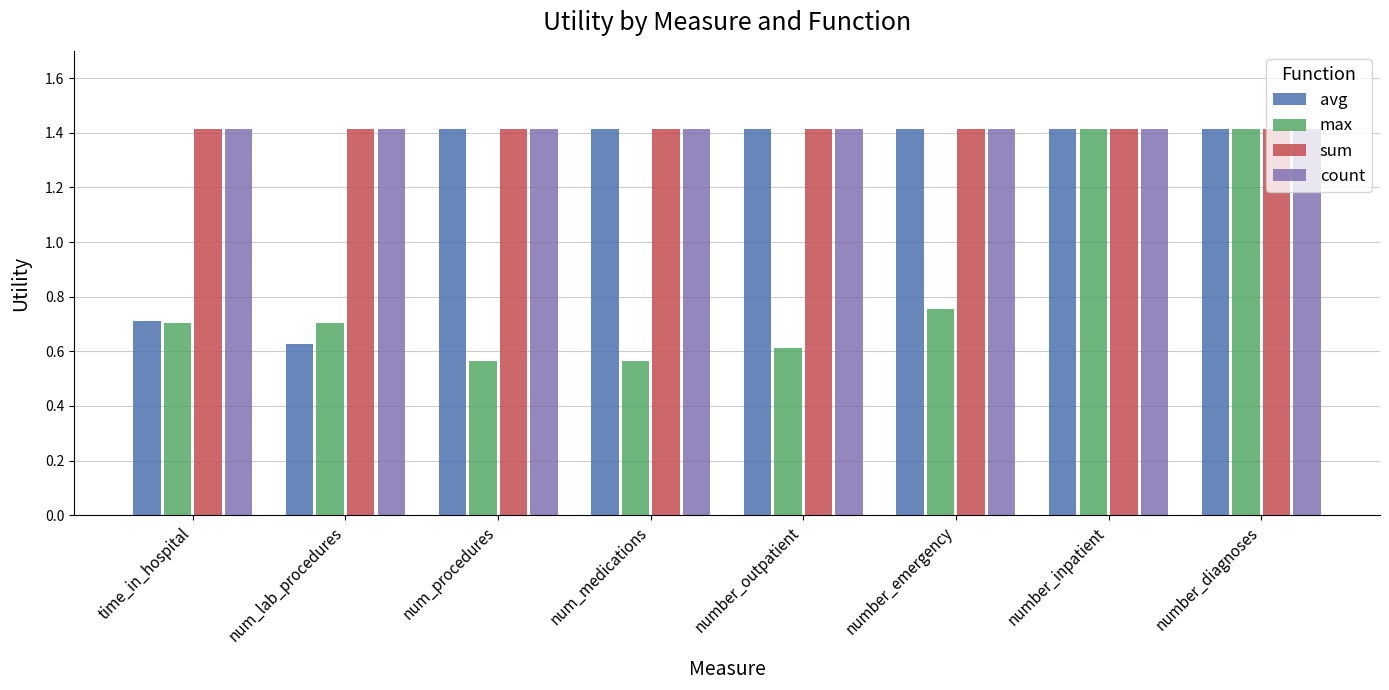

The value of avg at number_outpatient is 1.4. True or false?

True